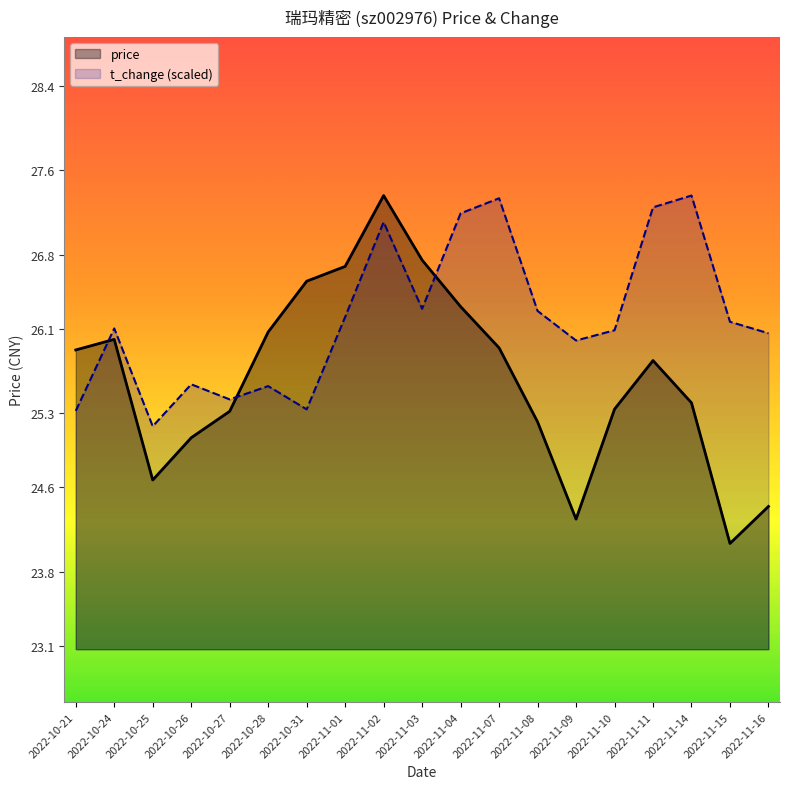

In price, how many points are higher than both neighbors (excluding endpoints)?

3